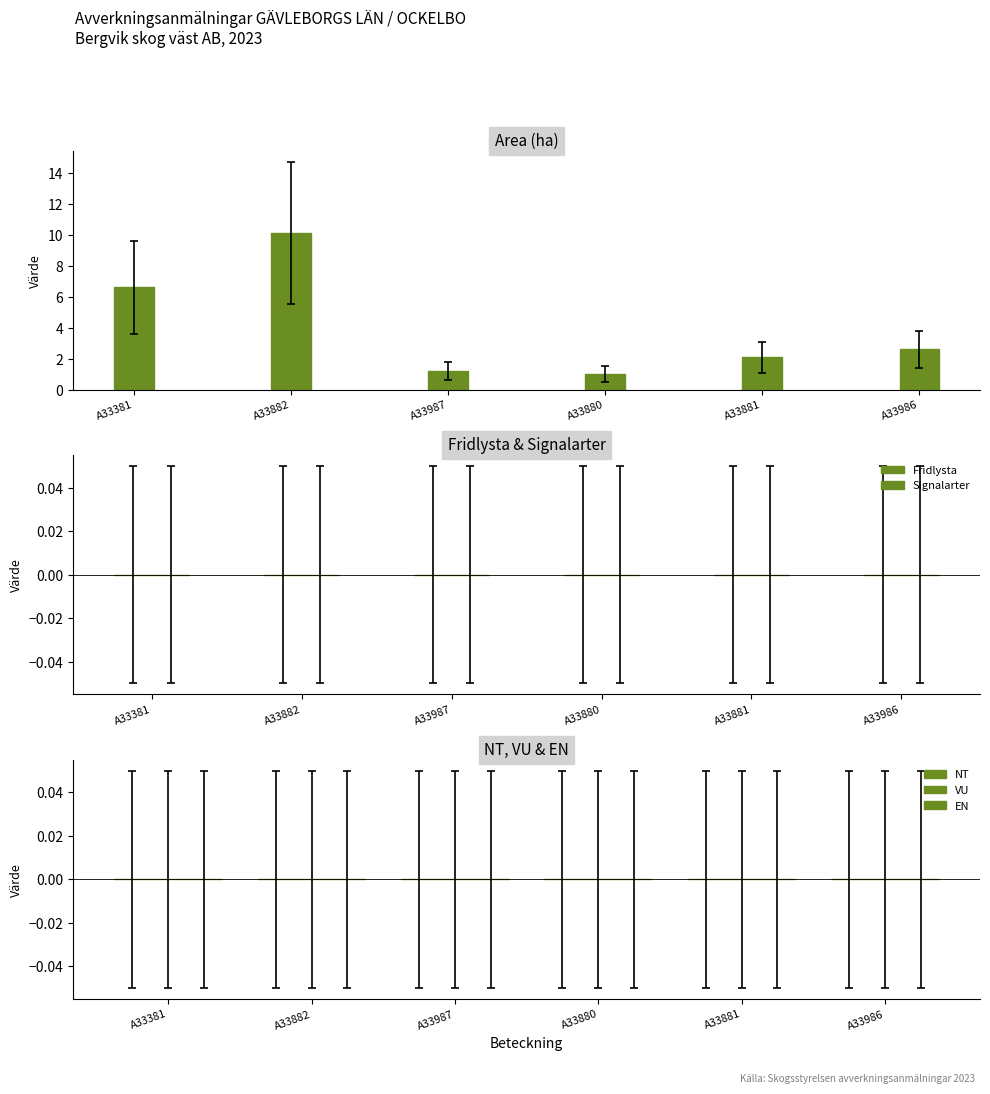

Reading left to right, list all the values displayed in this chart.

6.6	10.1	1.2	1.0	2.1	2.6